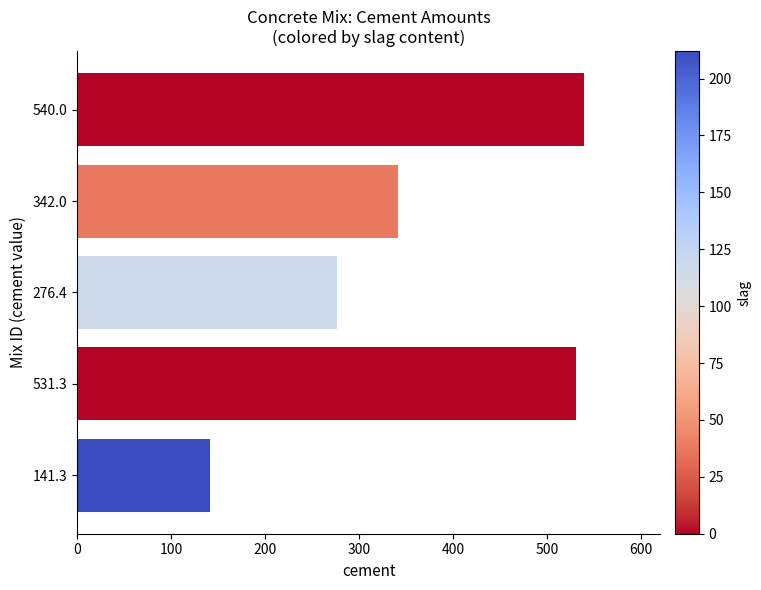

What is the change in value from 342.0 to 540.0?

+198.0